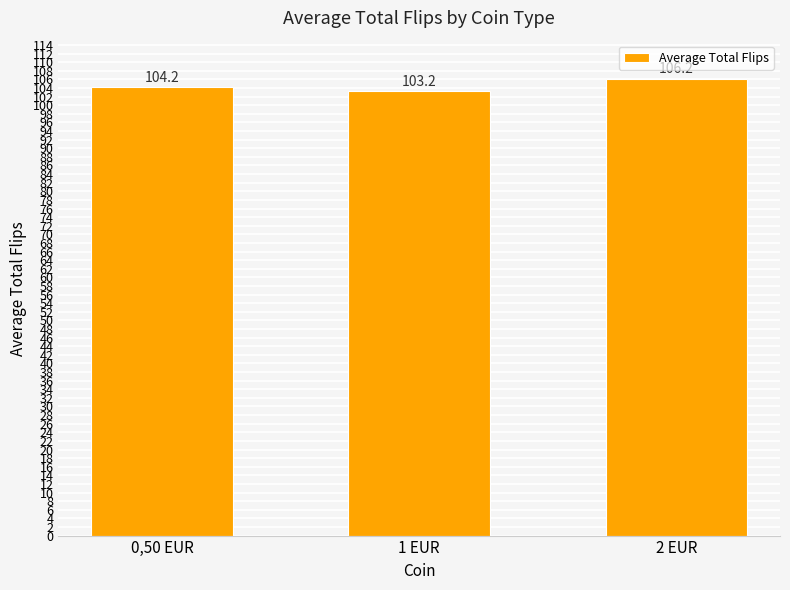

The chart shows a value of 140.6 at 0,50 EUR. True or false?

False